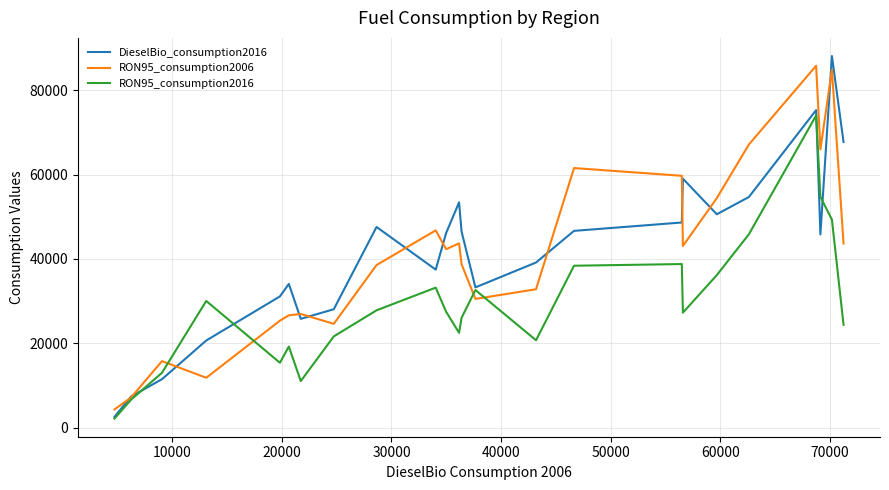

Which series has the largest range (max minus min)?

DieselBio_consumption2016